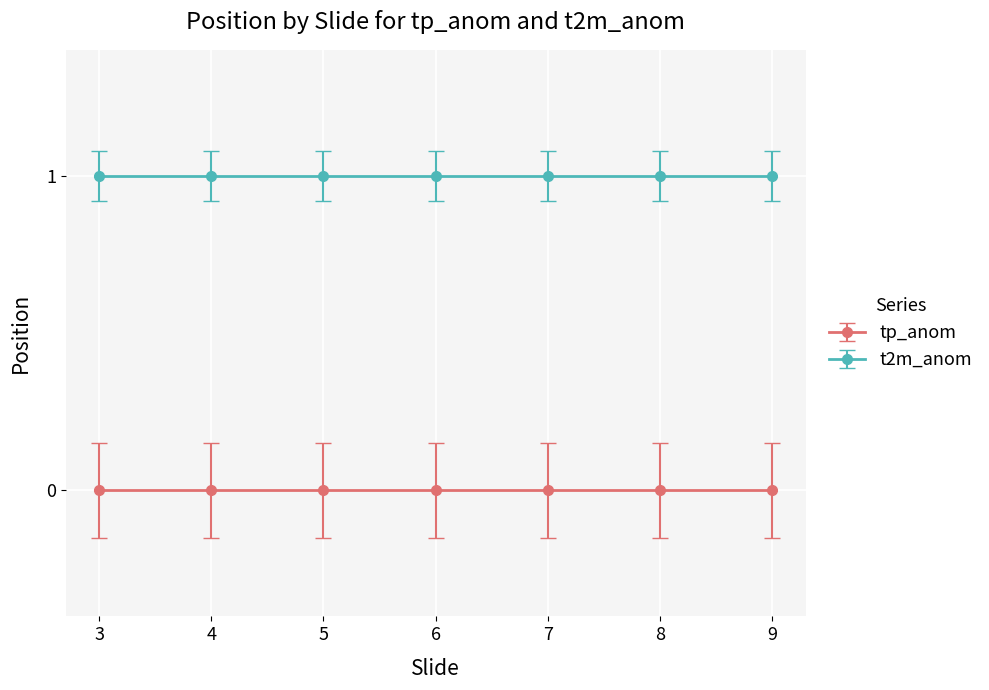

What is the greatest value displayed?

1